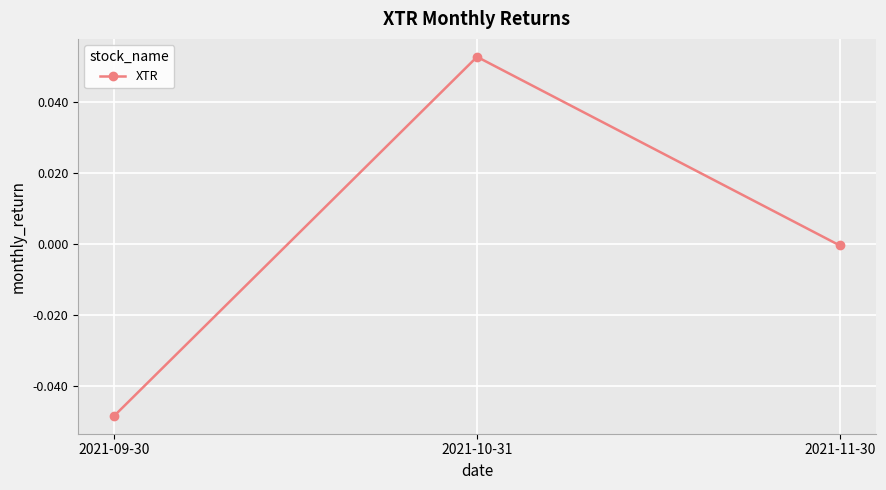

Between 2021-09-30 and 2021-10-31, which is larger?

2021-10-31